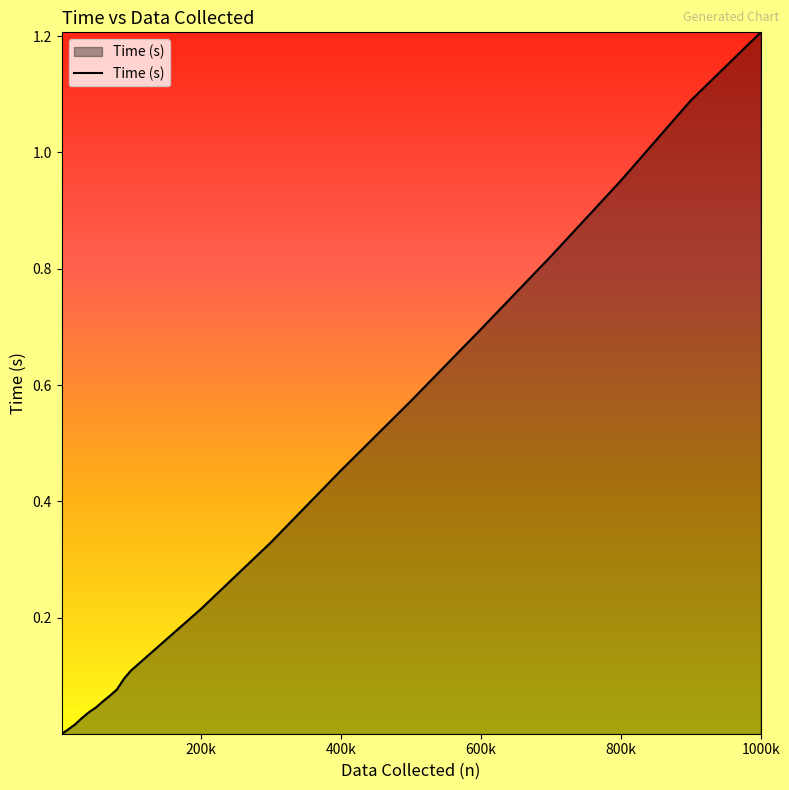

How many lines are shown in the chart?

1